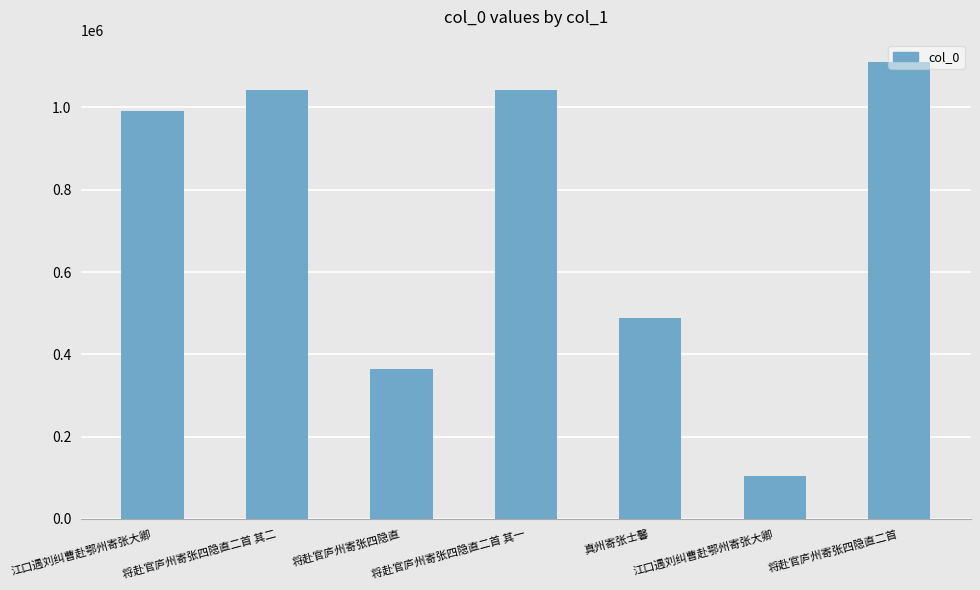

How many values are below 992073?

3